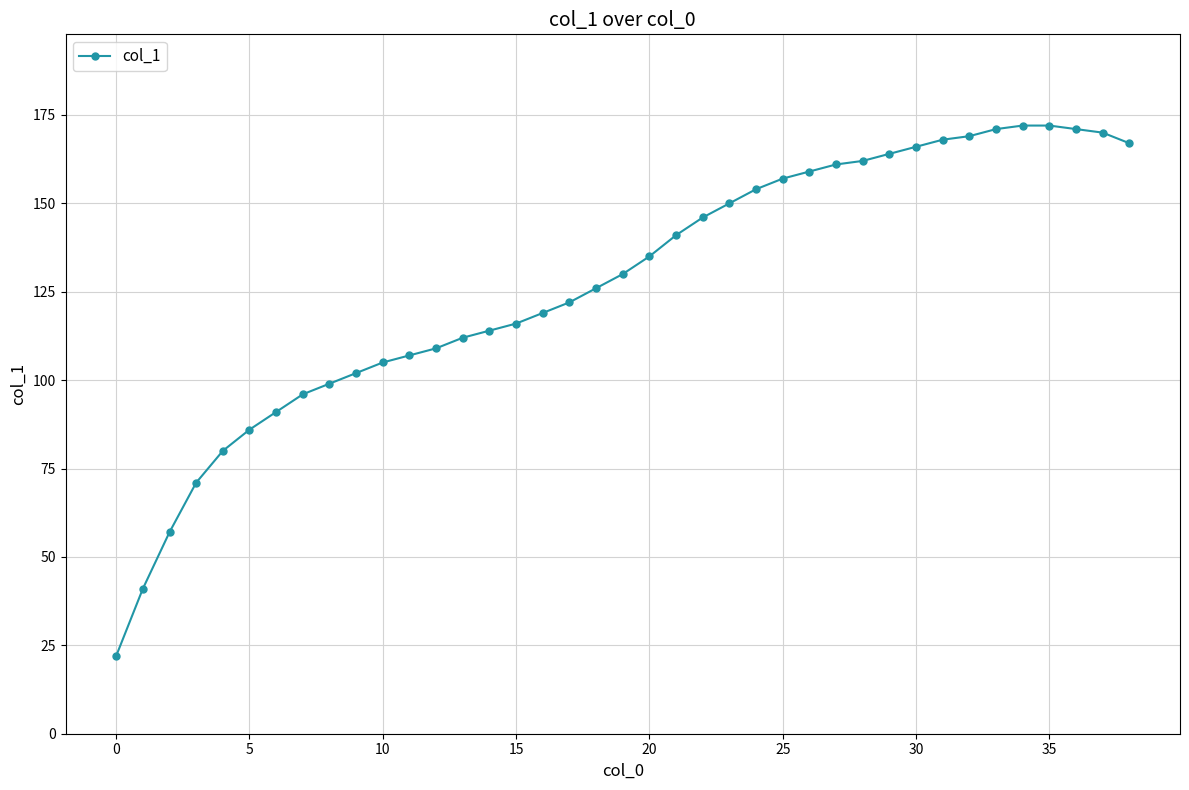

What is the value of the 11th point from the left?

105